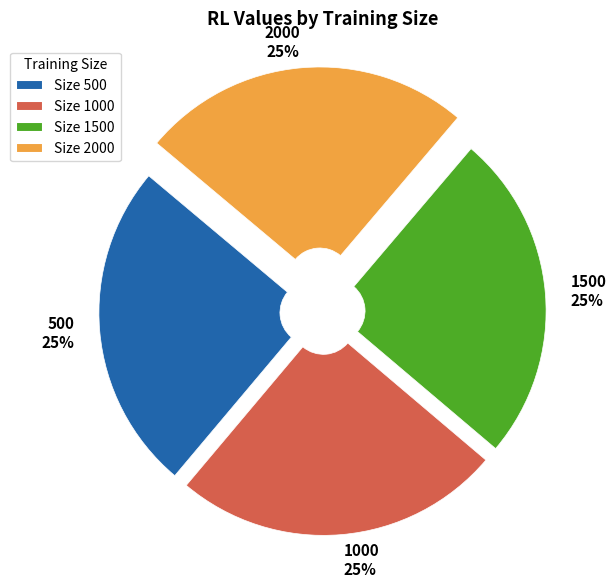

Does Size 1000 account for over 50% of the chart?

No